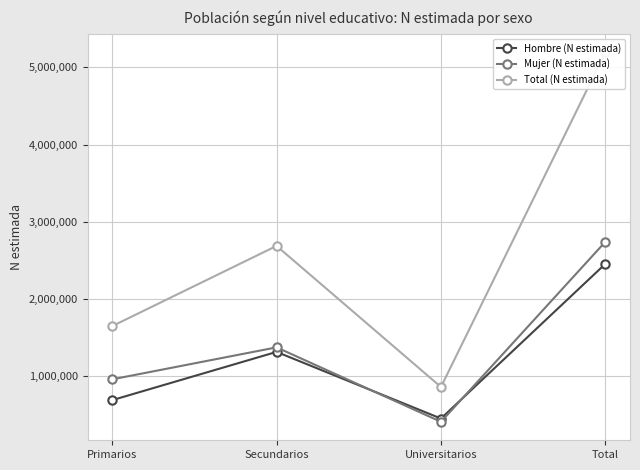

What is the lowest value of the Mujer (N estimada) series?

408783